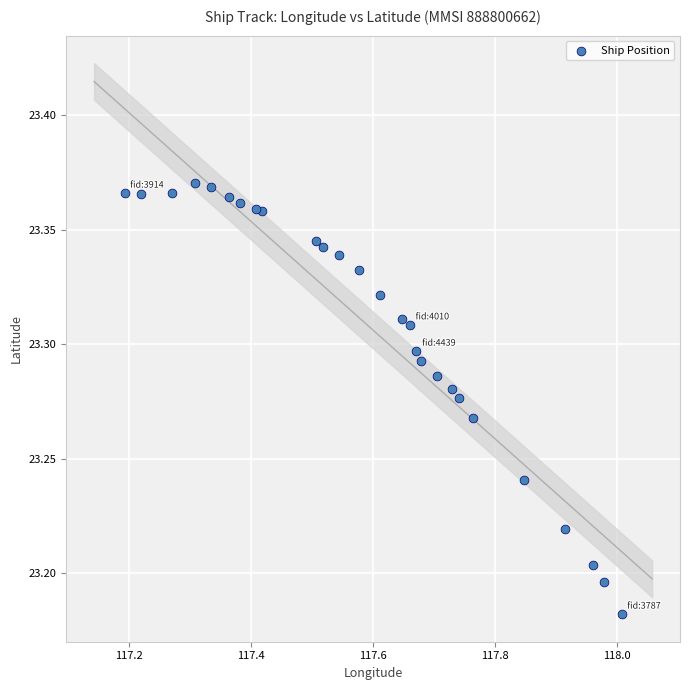

How many data points are displayed?

27